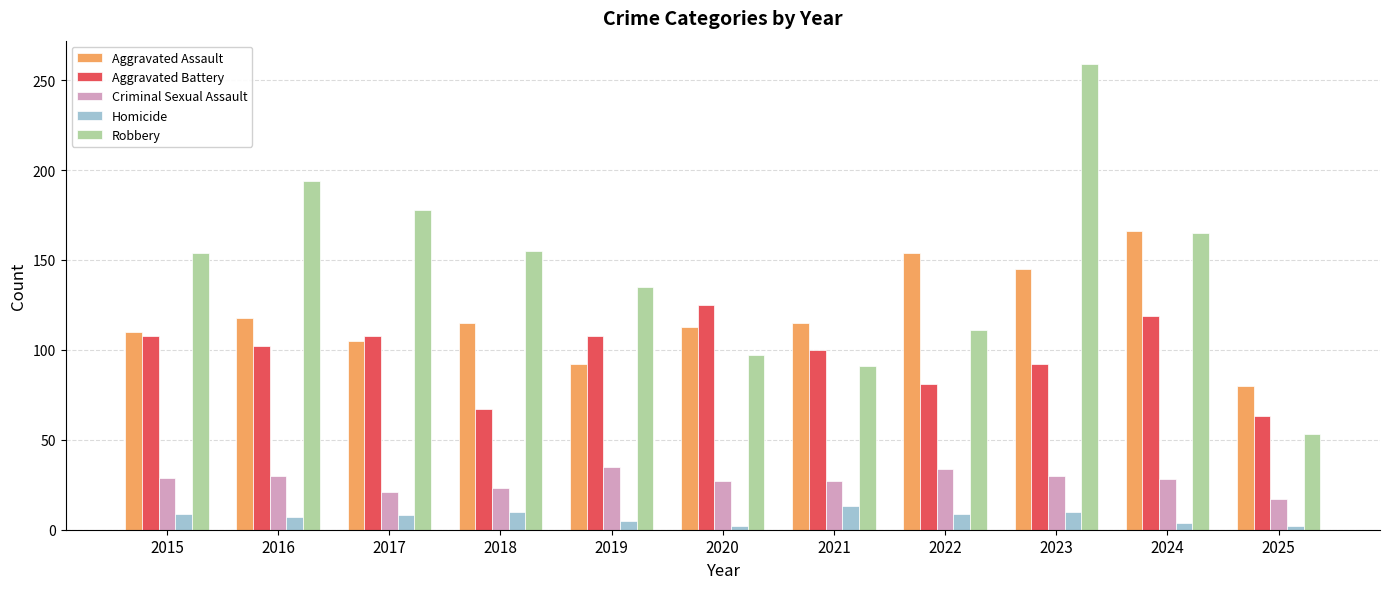

At 2022, list the series in order from smallest to largest.

Homicide, Criminal Sexual Assault, Aggravated Battery, Robbery, Aggravated Assault